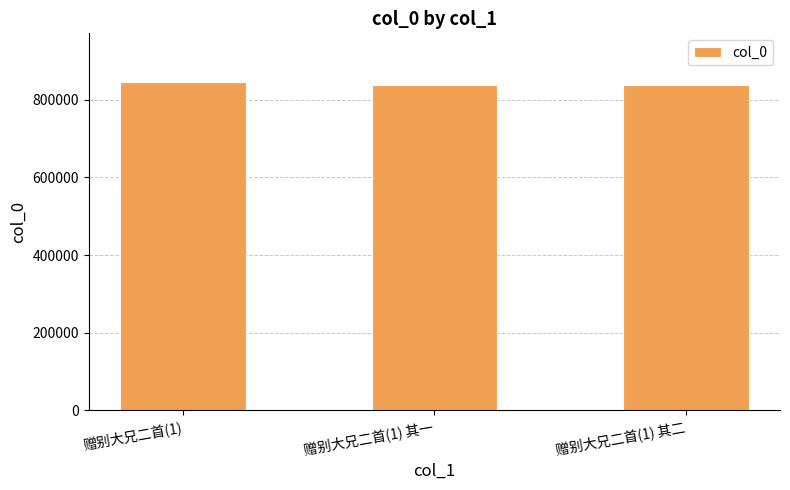

What is the difference between the maximum and minimum values?

7647